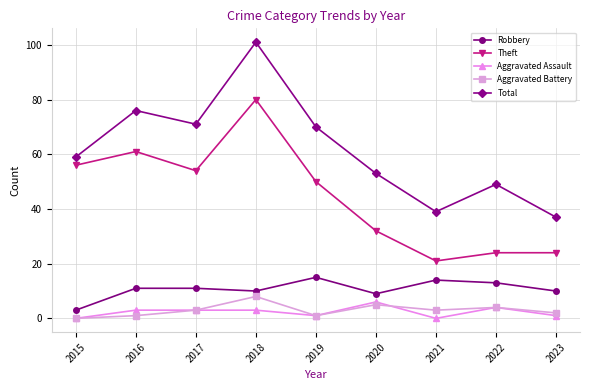

How many series are shown in this chart?

5